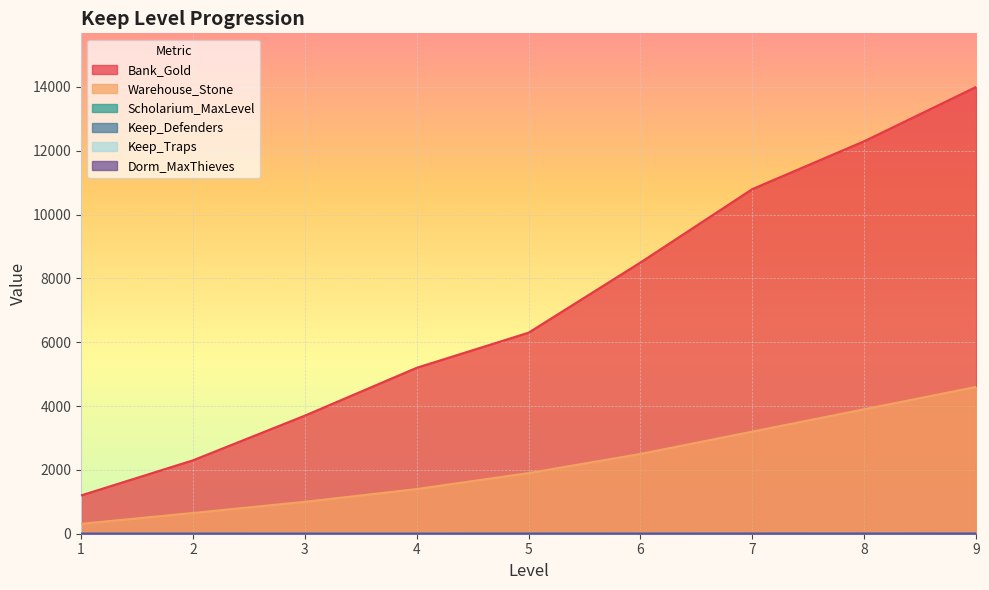

At which category does the chart reach its minimum across all series?

1